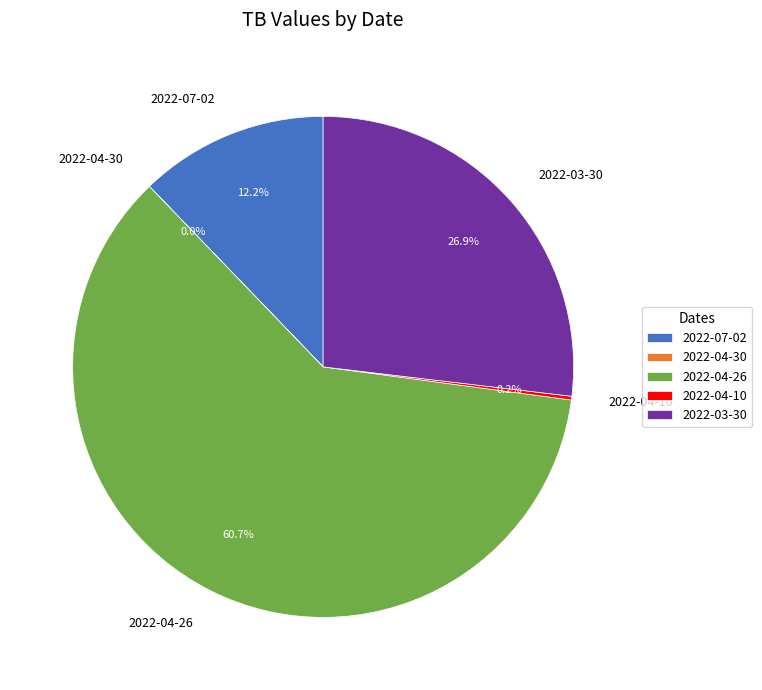

Which slice is the largest?

2022-04-26